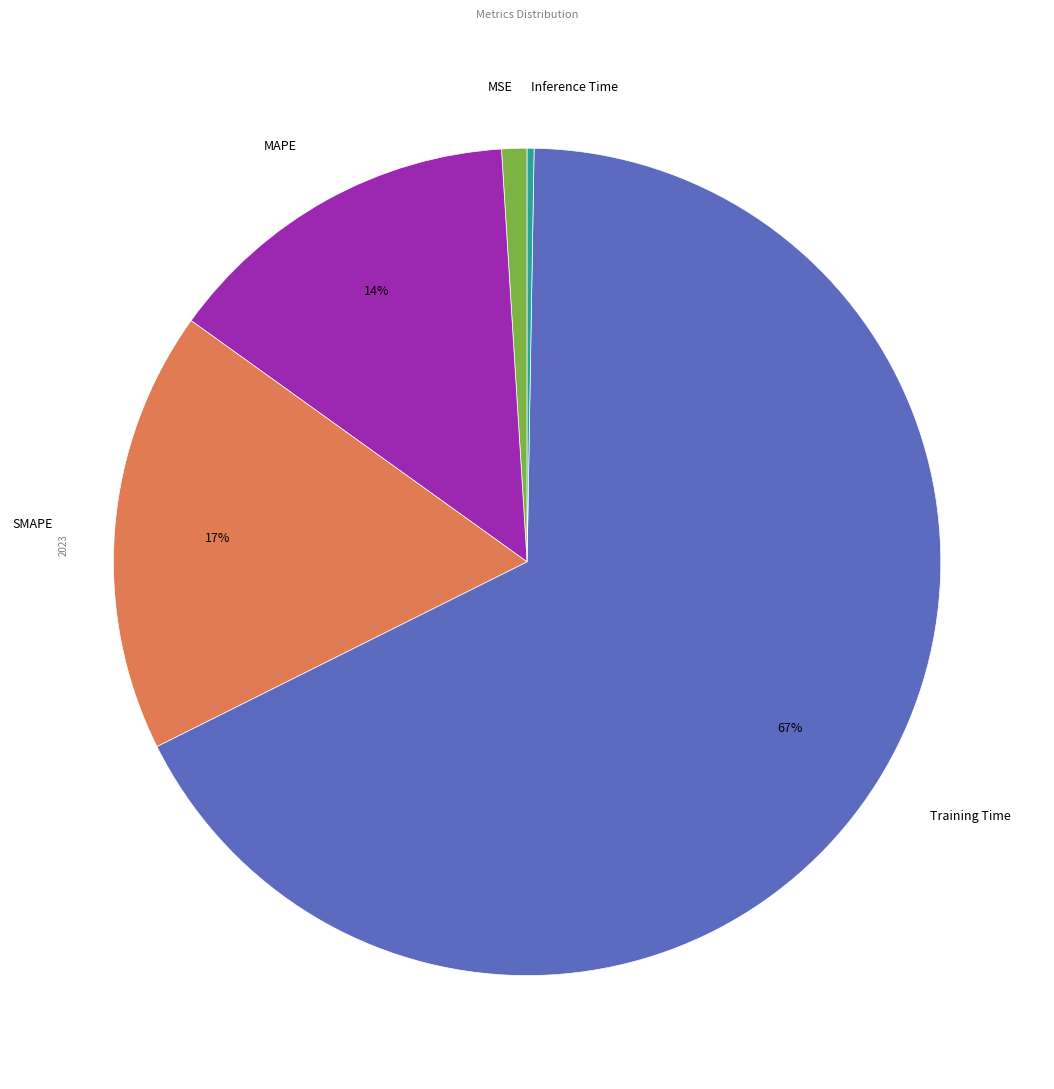

Is the sum of MSE and Training Time greater than half?

Yes